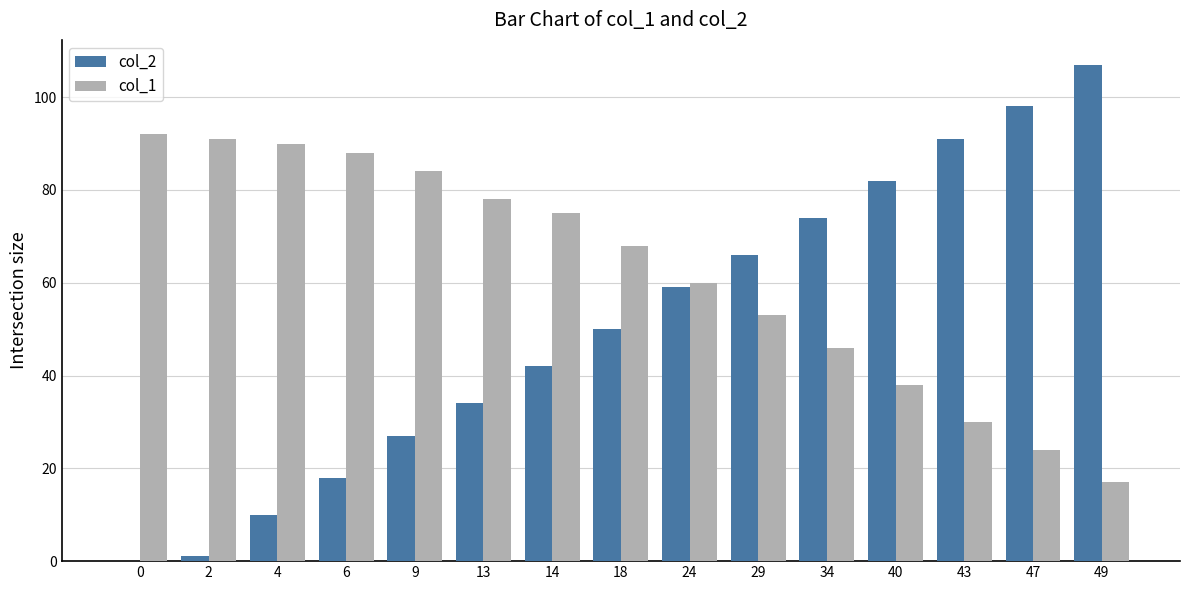

Reading right to left, transcribe all the data shown in this chart.

col_2: 49=107	47=98	43=91	40=82	34=74	29=66	24=59	18=50	14=42	13=34	9=27	6=18	4=10	2=1	0=0
col_1: 49=17	47=24	43=30	40=38	34=46	29=53	24=60	18=68	14=75	13=78	9=84	6=88	4=90	2=91	0=92